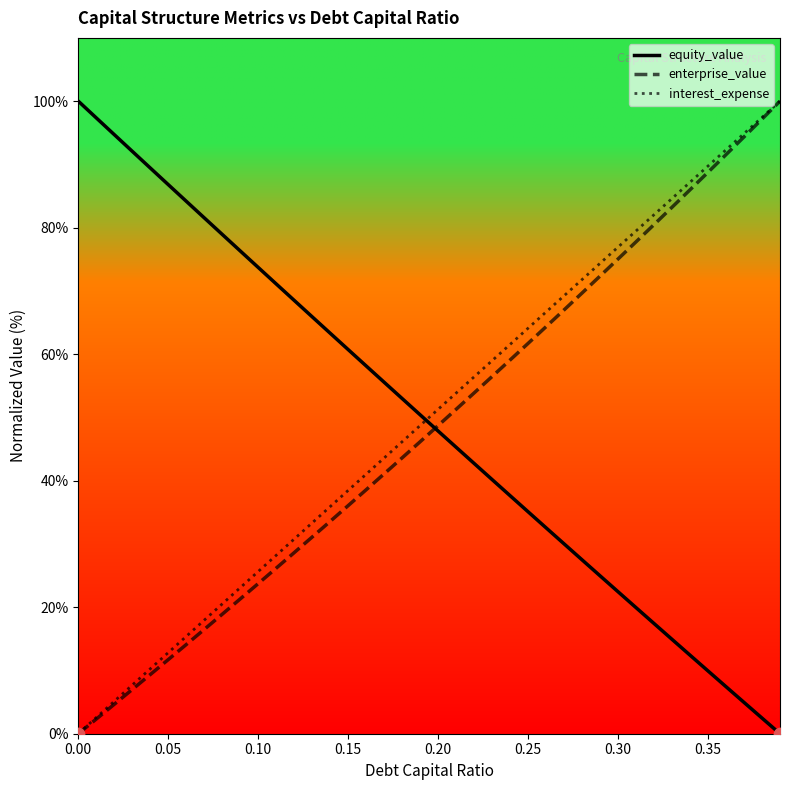

What is the highest value of the equity_value series?

100.0